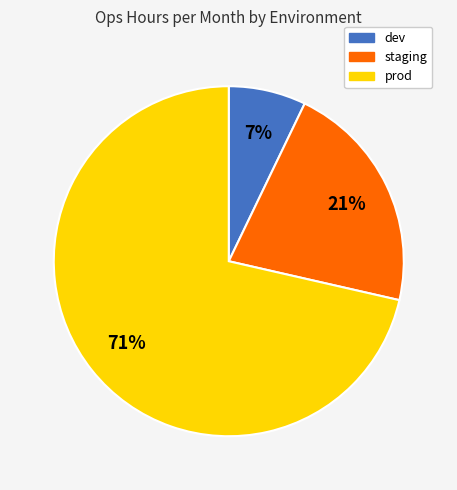

Does prod represent more than half of the total?

Yes